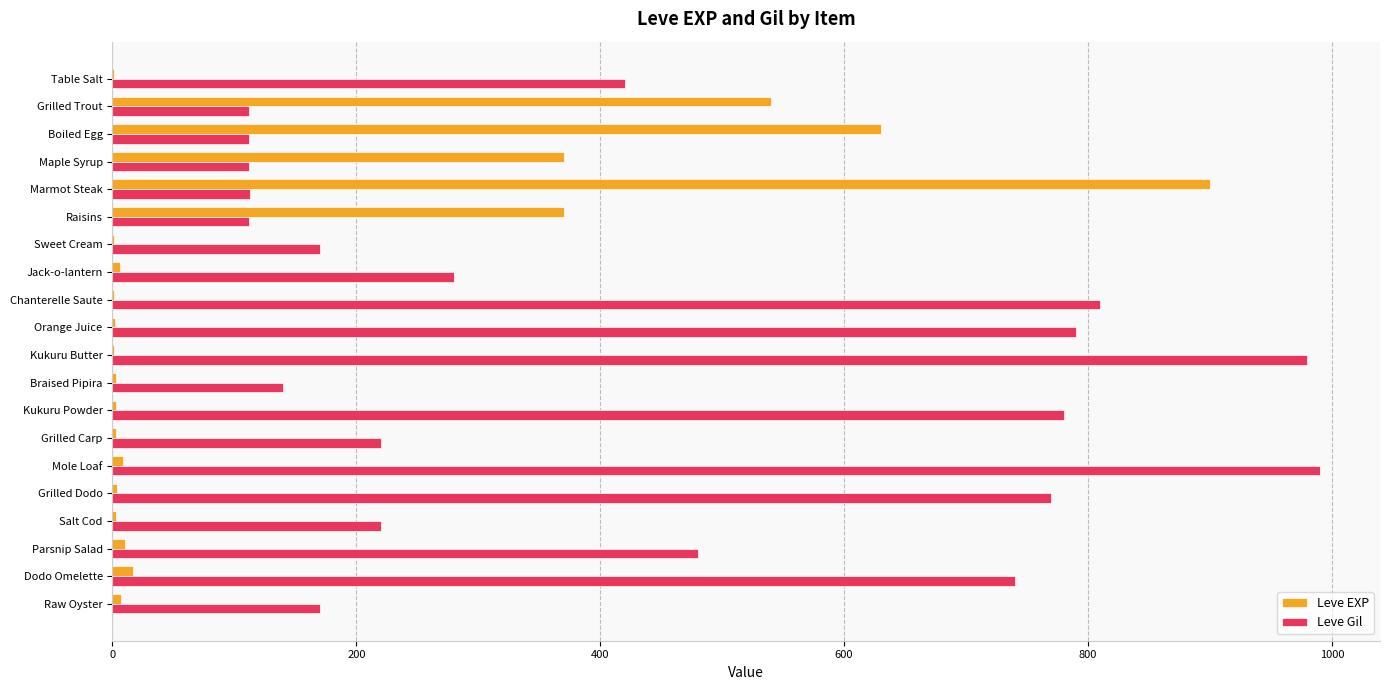

True or false: Leve Gil has a value of 162 at Maple Syrup.

False